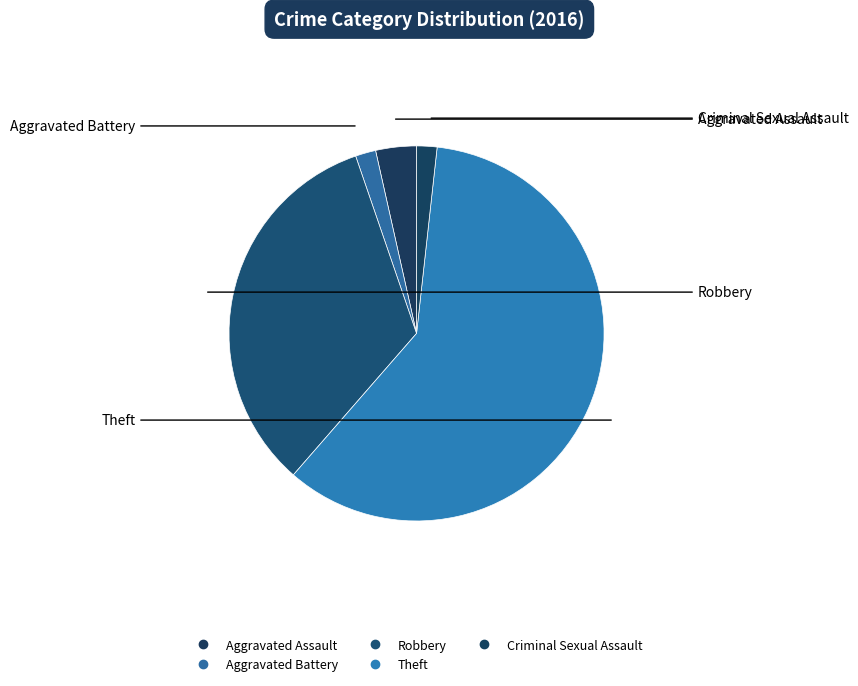

Which slice is the largest?

Theft